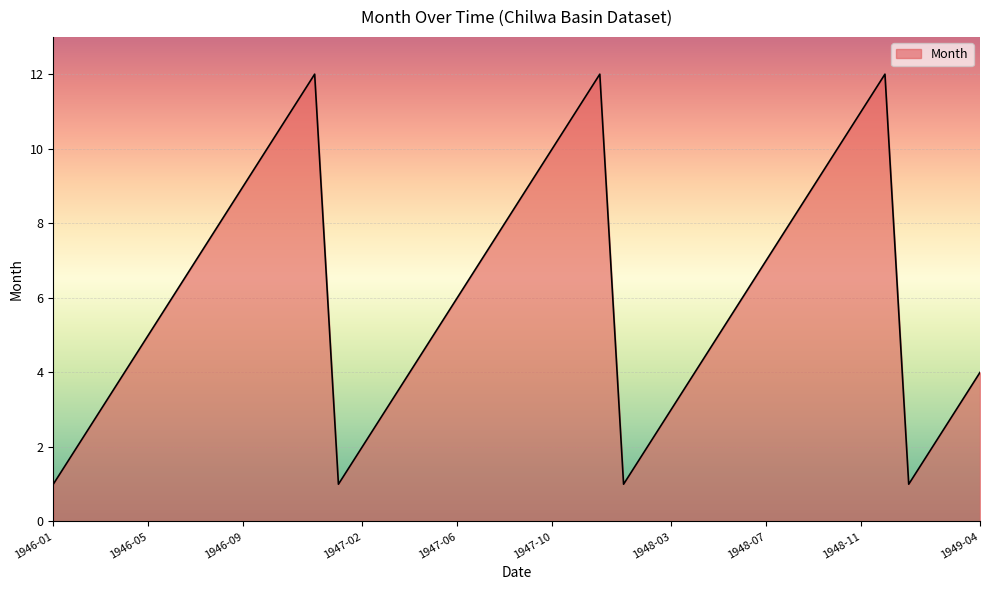

What is the average value?

6